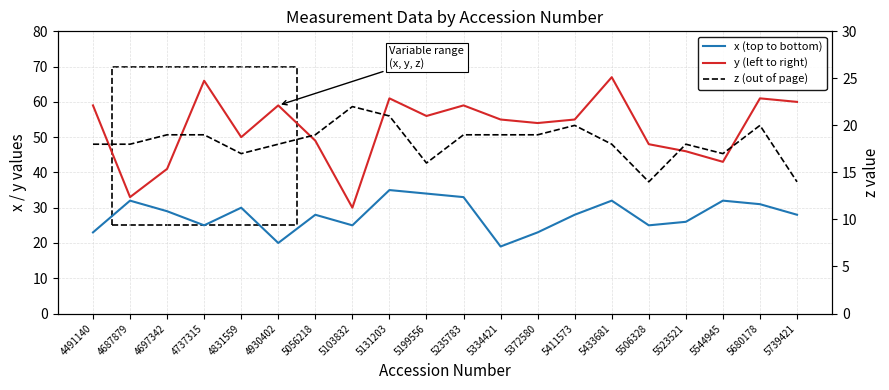

What is the lowest value of the y (left to right) series?

30